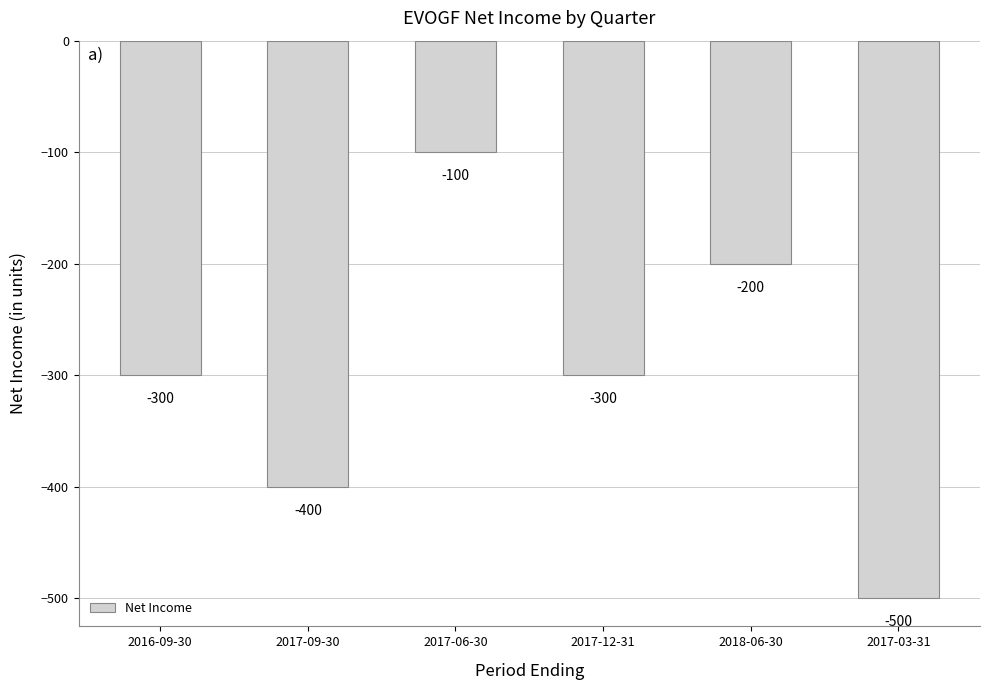

Read the value at 2017-03-31.

-500